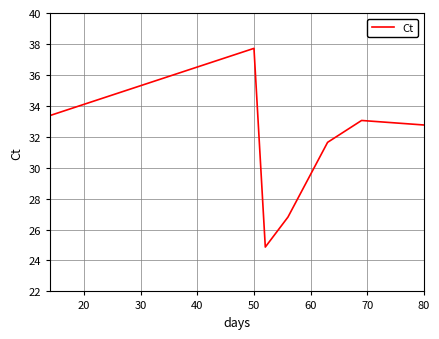

True or false: there are more than 2 points higher than both neighbors.

False